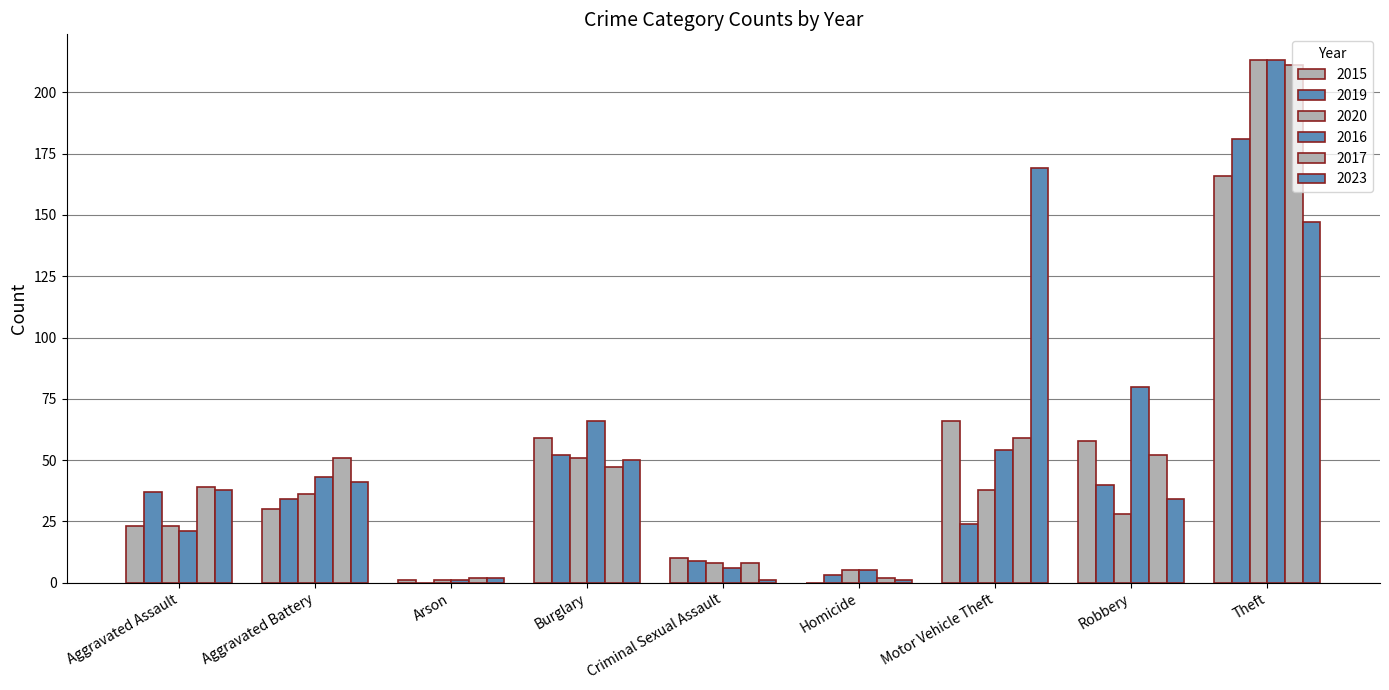

How many distinct data groups are displayed?

6